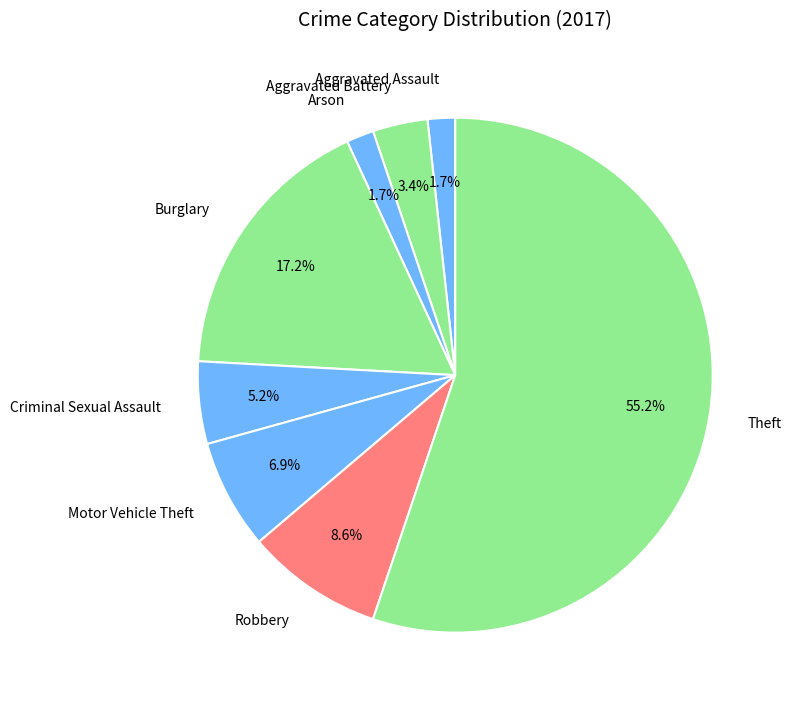

Between Criminal Sexual Assault and Arson, which is larger?

Criminal Sexual Assault